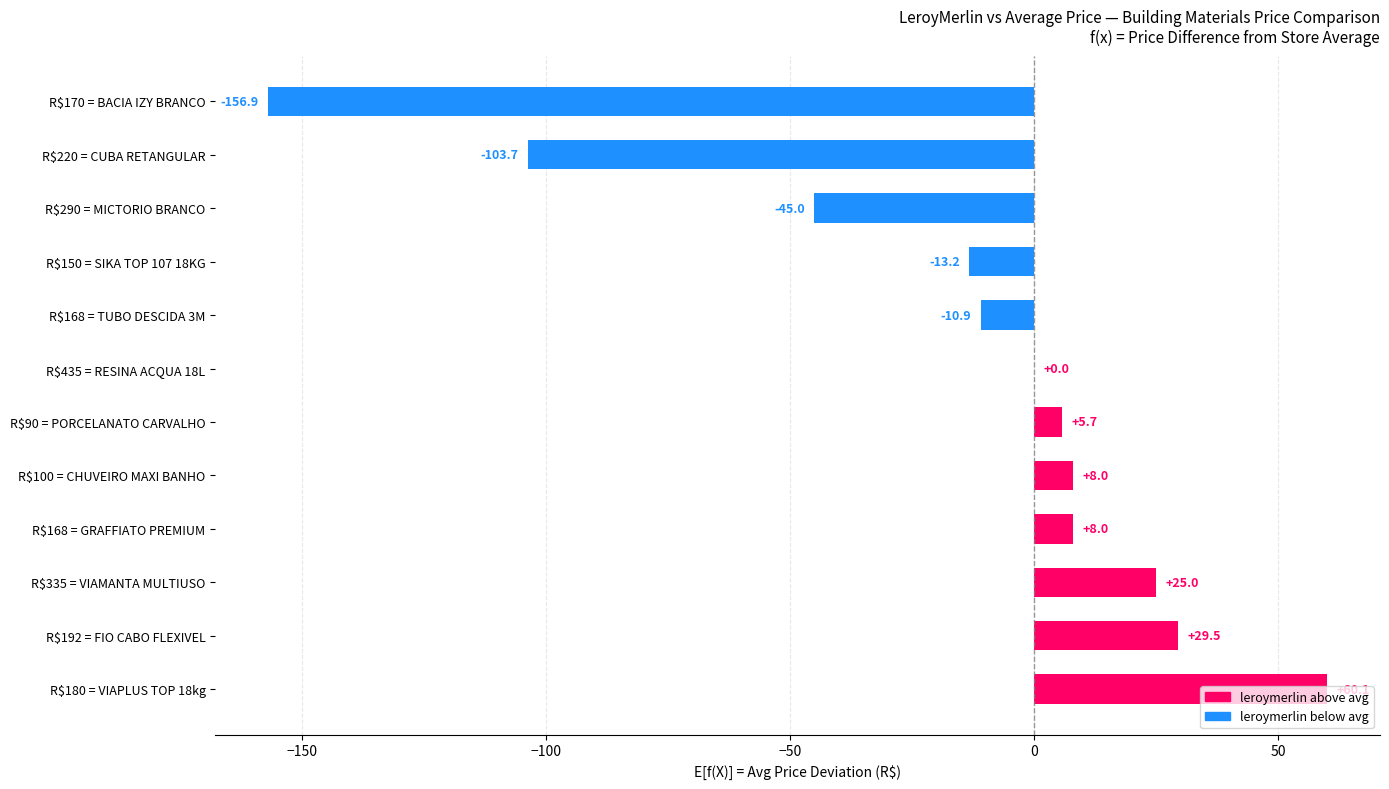

What is the sum of all values?

-193.7